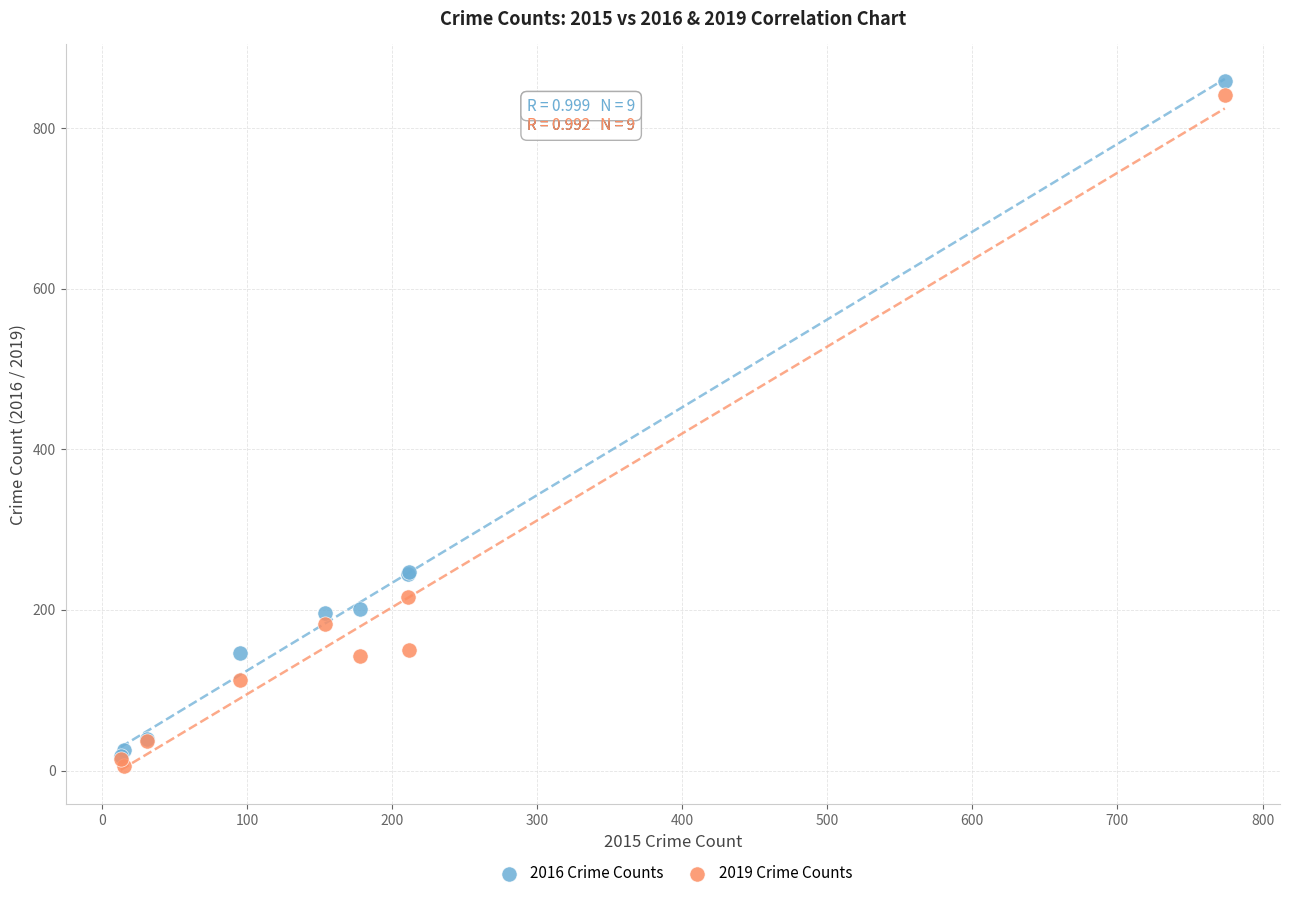

What are all the series names shown in the legend?

2016 Crime Counts, 2019 Crime Counts